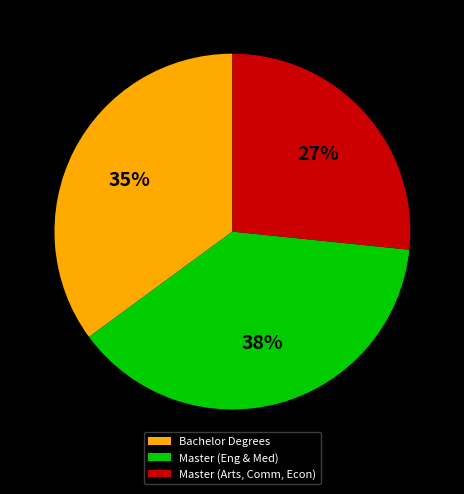

What percentage is the Master (Eng & Med) slice, to the nearest percent?

38%